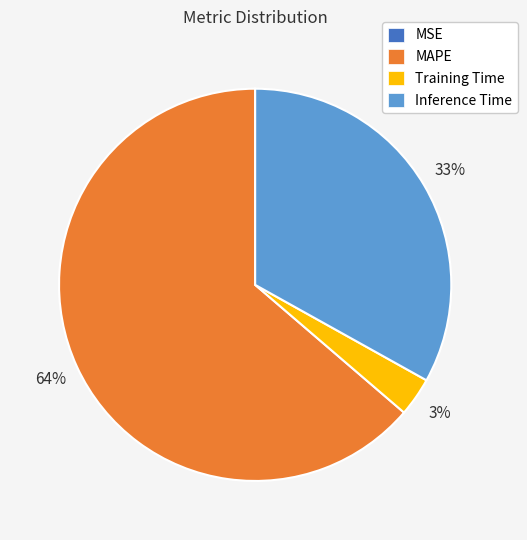

Which slice is the largest?

MAPE